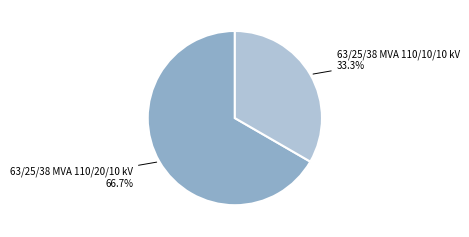

Count the number of slices in the pie.

2